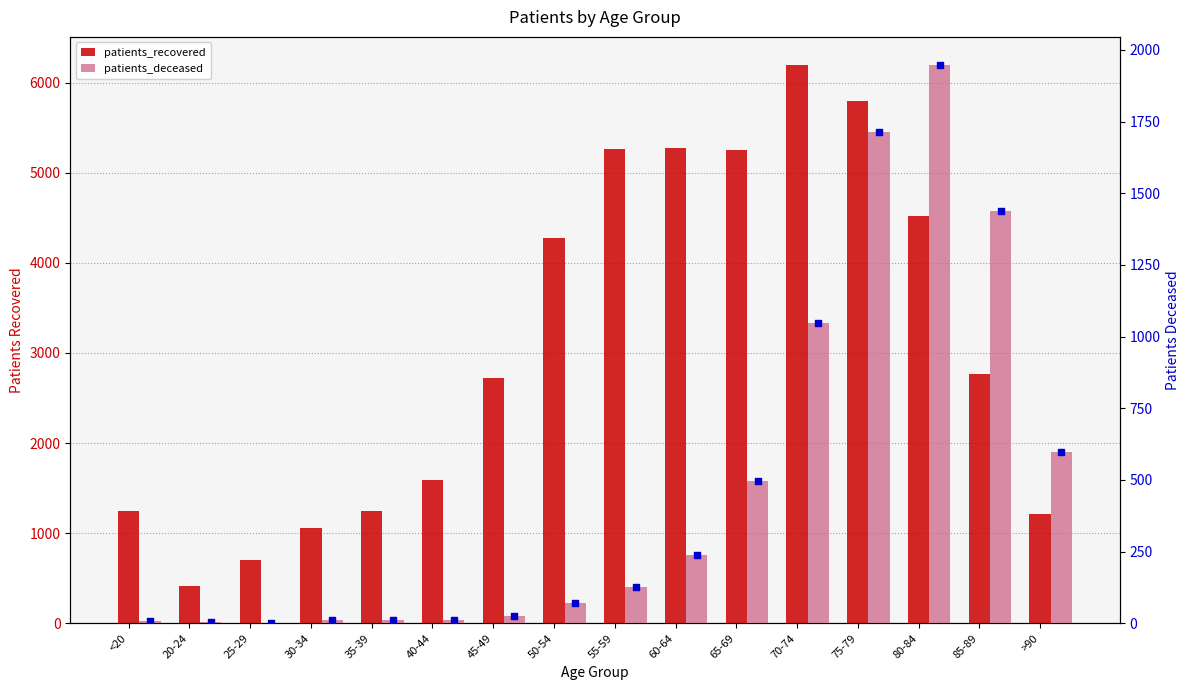

At how many categories does at least one series exceed 2485?

9